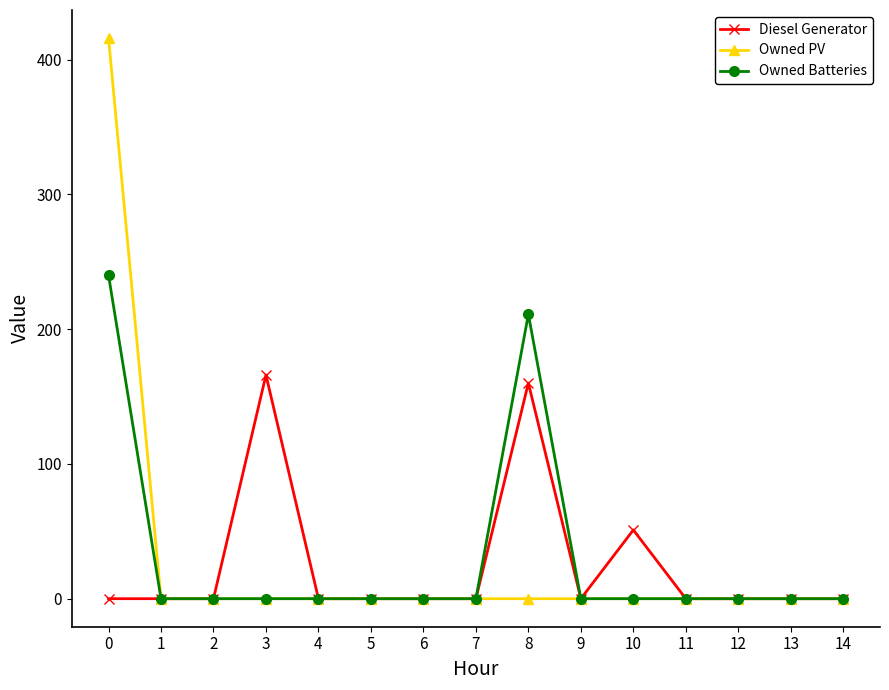

What are all the series names shown in the legend?

Diesel Generator, Owned PV, Owned Batteries